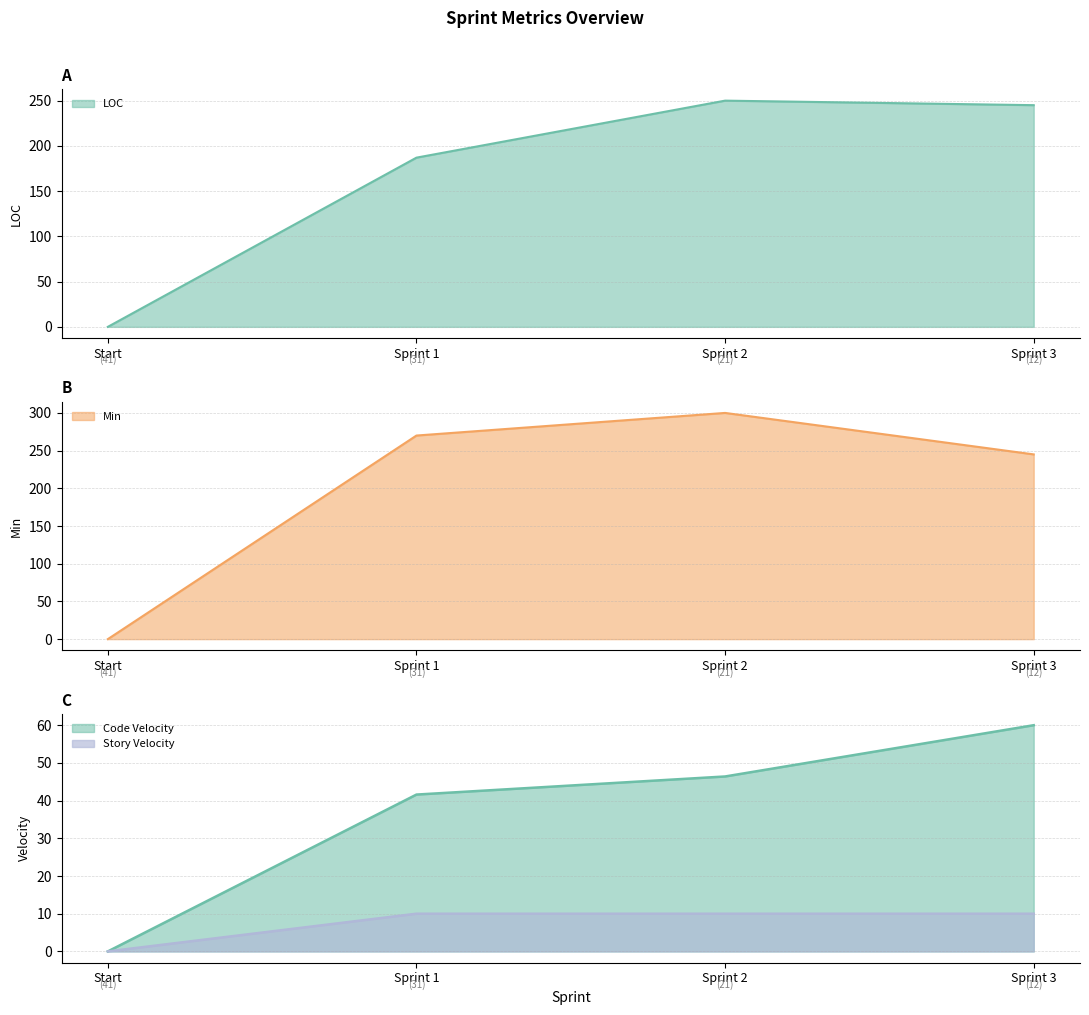

Where is the first local maximum for Min?

Sprint 2